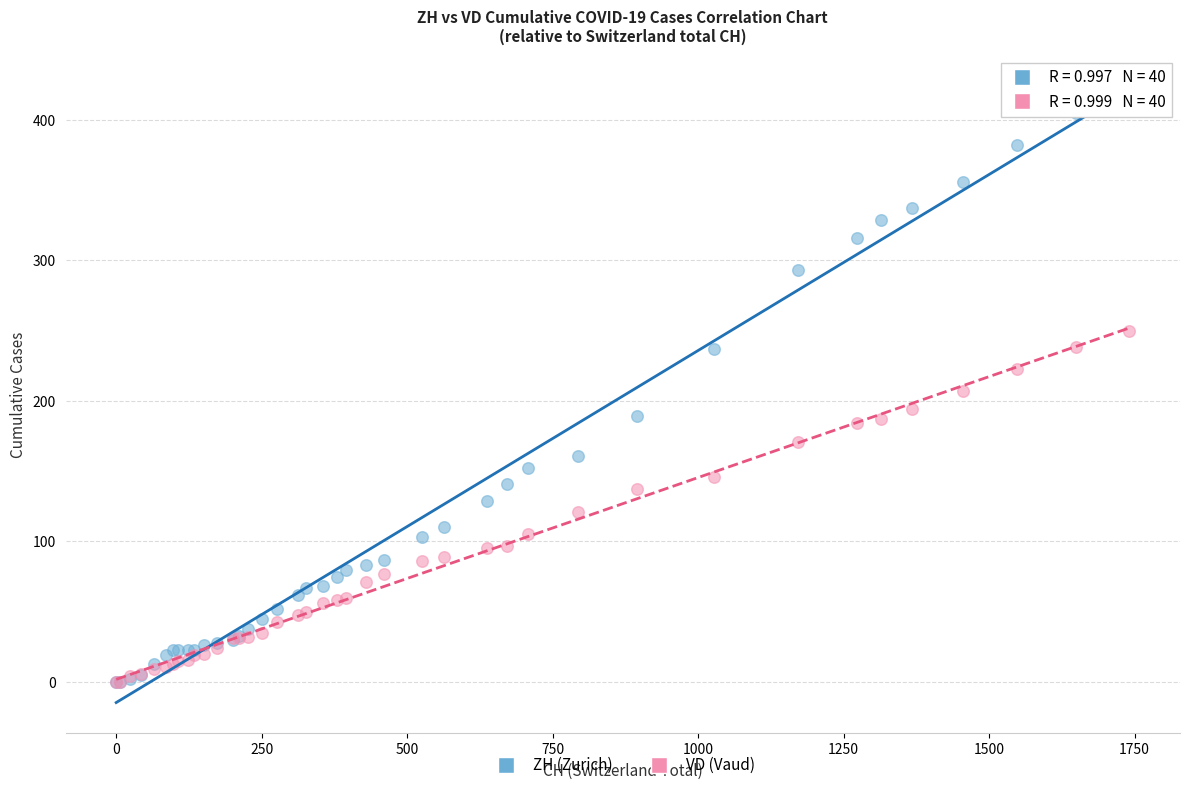

In the ZH (Zurich) series, what Y value is closest to 212?

189